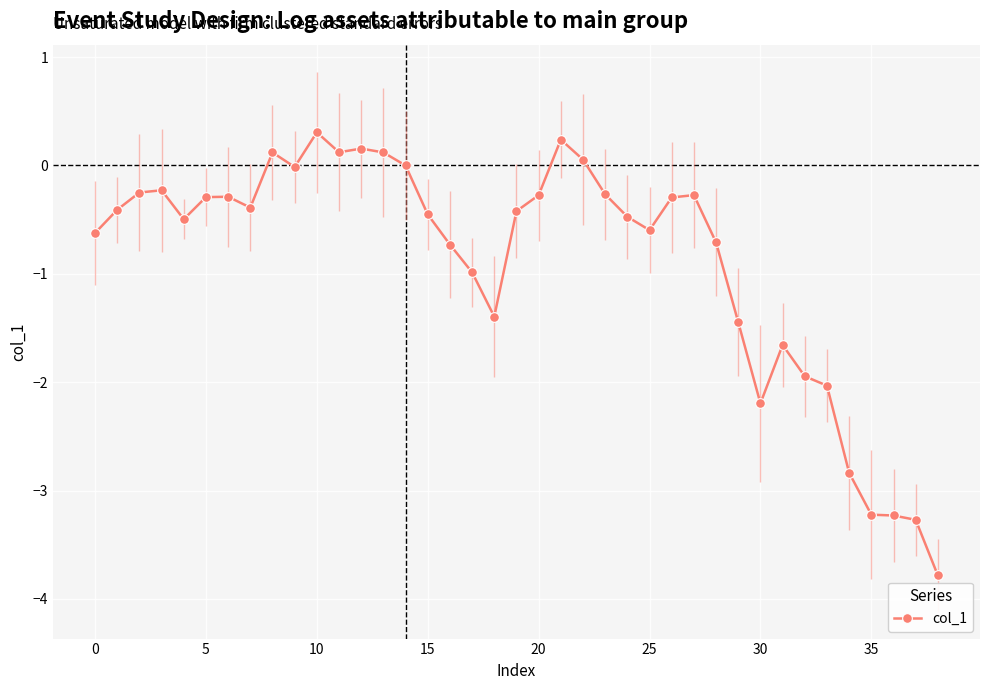

What is the smallest value displayed?

-3.8